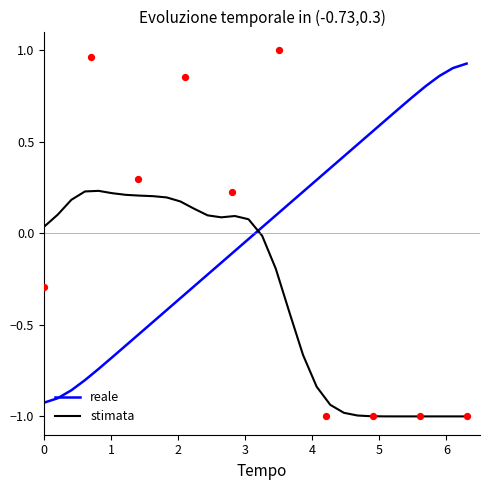

Which series reaches the minimum Y coordinate?

stimata